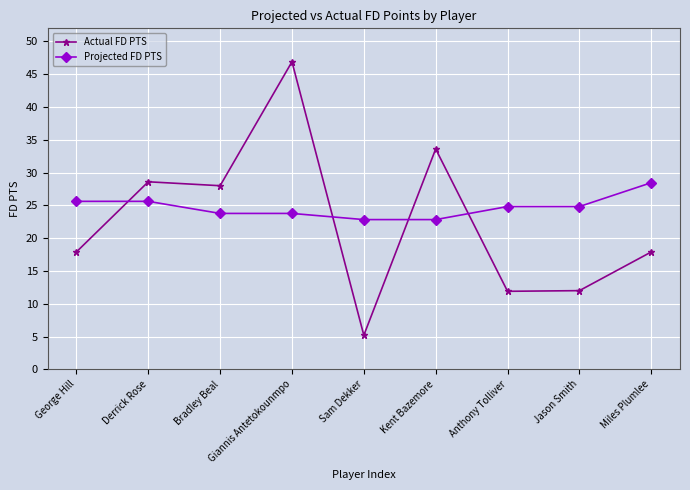

What is the highest value of the Projected FD PTS series?

28.5